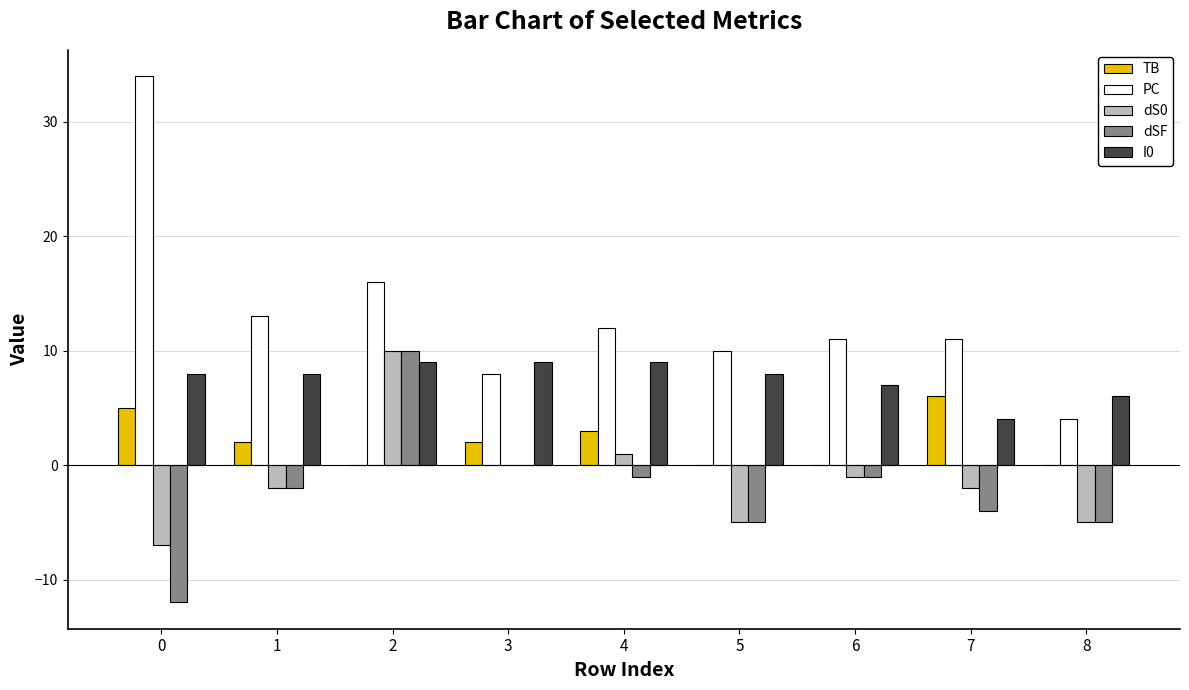

Which series changed the most between 2 and 4?

dSF